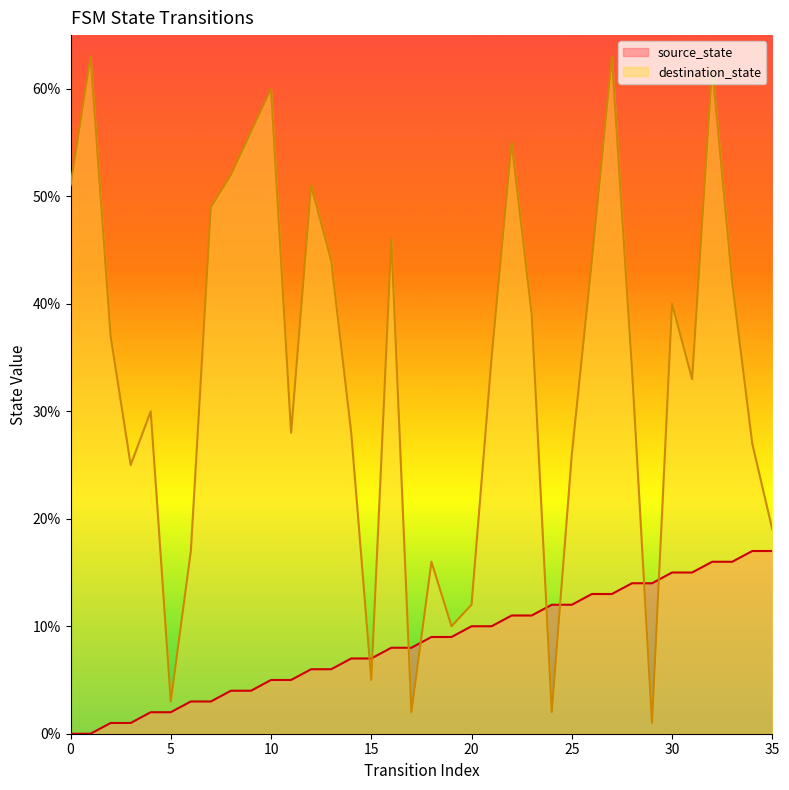

What is the value of the source_state point at the 24th from the left?

11